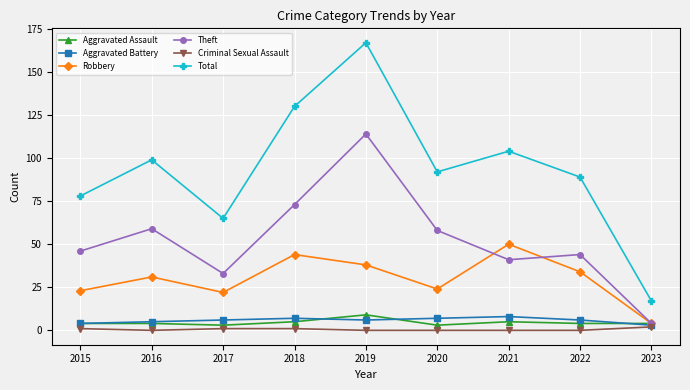

Reading left to right, extract all data points from this chart.

Aggravated Assault: 2015=4	2016=4	2017=3	2018=5	2019=9	2020=3	2021=5	2022=4	2023=4
Aggravated Battery: 2015=4	2016=5	2017=6	2018=7	2019=6	2020=7	2021=8	2022=6	2023=3
Robbery: 2015=23	2016=31	2017=22	2018=44	2019=38	2020=24	2021=50	2022=34	2023=4
Theft: 2015=46	2016=59	2017=33	2018=73	2019=114	2020=58	2021=41	2022=44	2023=4
Criminal Sexual Assault: 2015=1	2016=0	2017=1	2018=1	2019=0	2020=0	2021=0	2022=0	2023=2
Total: 2015=78	2016=99	2017=65	2018=130	2019=167	2020=92	2021=104	2022=89	2023=17